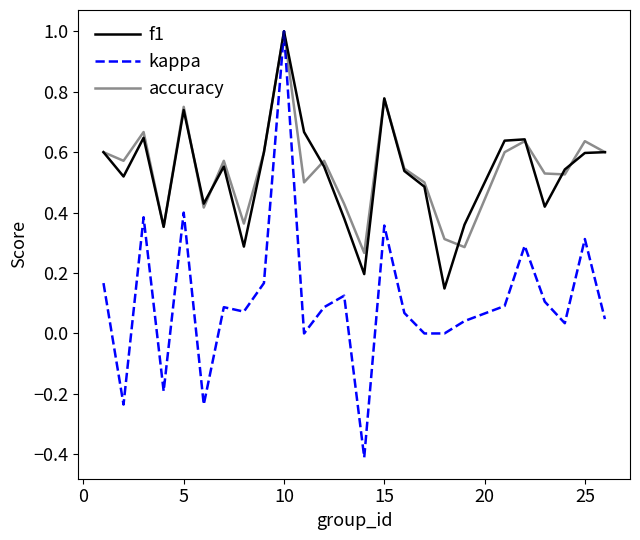

Does the chart display data point markers on the line(s)?

No